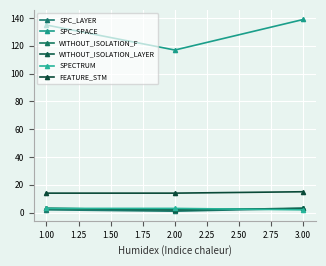

Does the chart have visible grid lines?

Yes